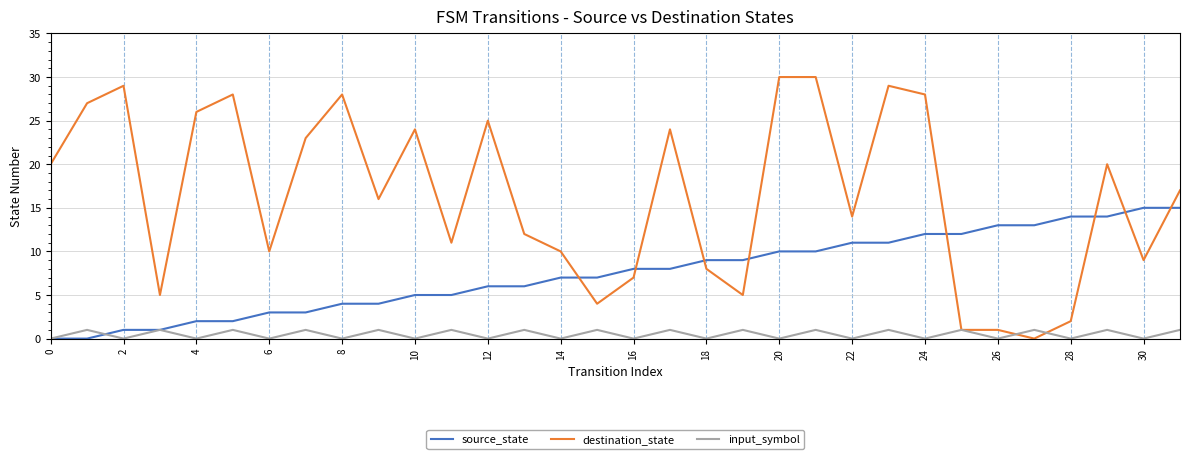

Is this an area chart (filled region under the line)?

No